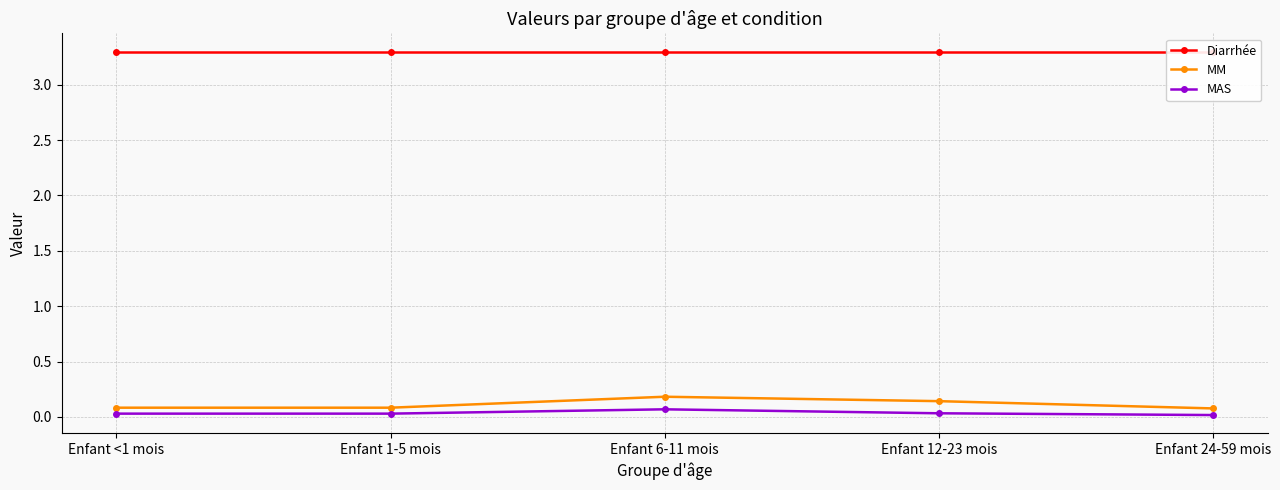

What is the average value of the Diarrhée series?

3.3